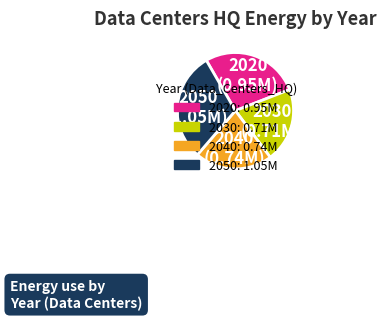

Which slice is the largest?

2050